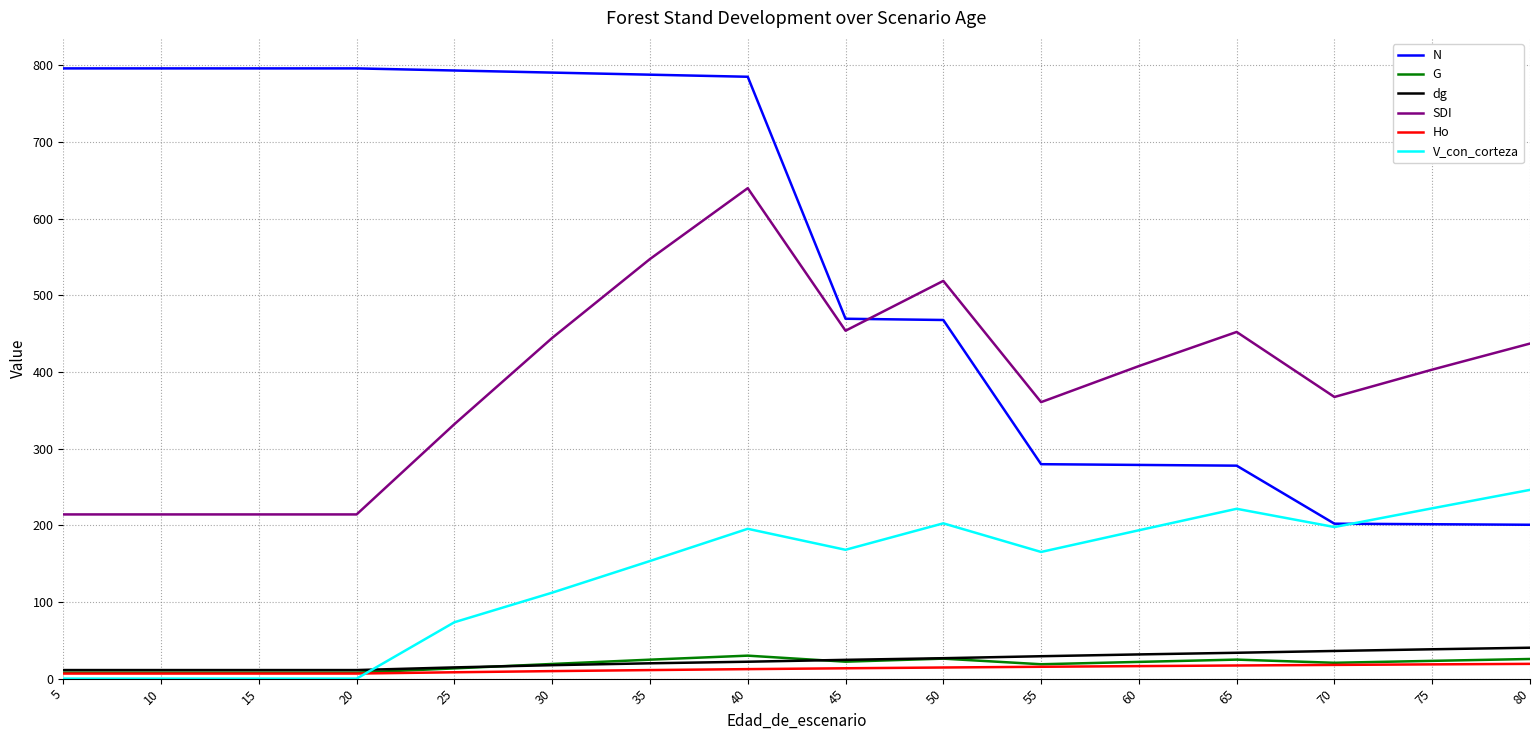

Rank the series by their maximum value, from highest to lowest.

N, SDI, V_con_corteza, dg, G, Ho